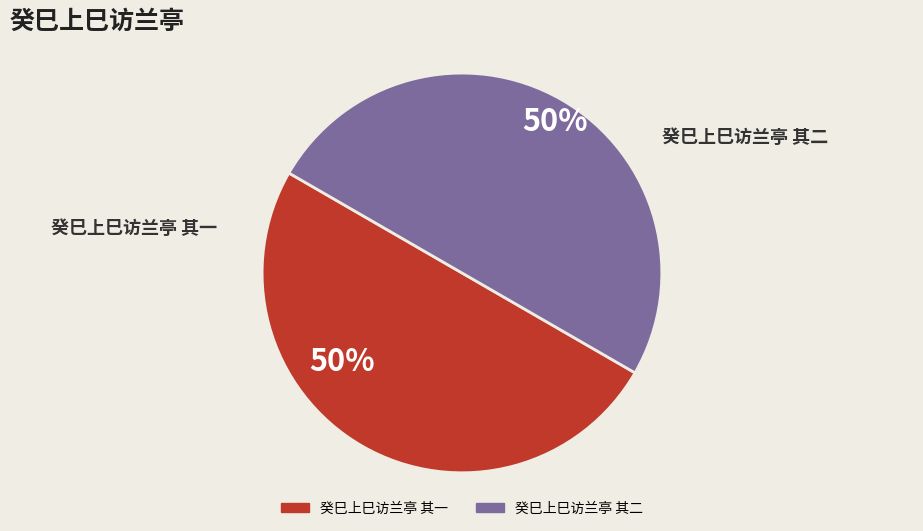

Combined, do 癸巳上巳访兰亭 其二 and 癸巳上巳访兰亭 其一 account for over 50%?

Yes